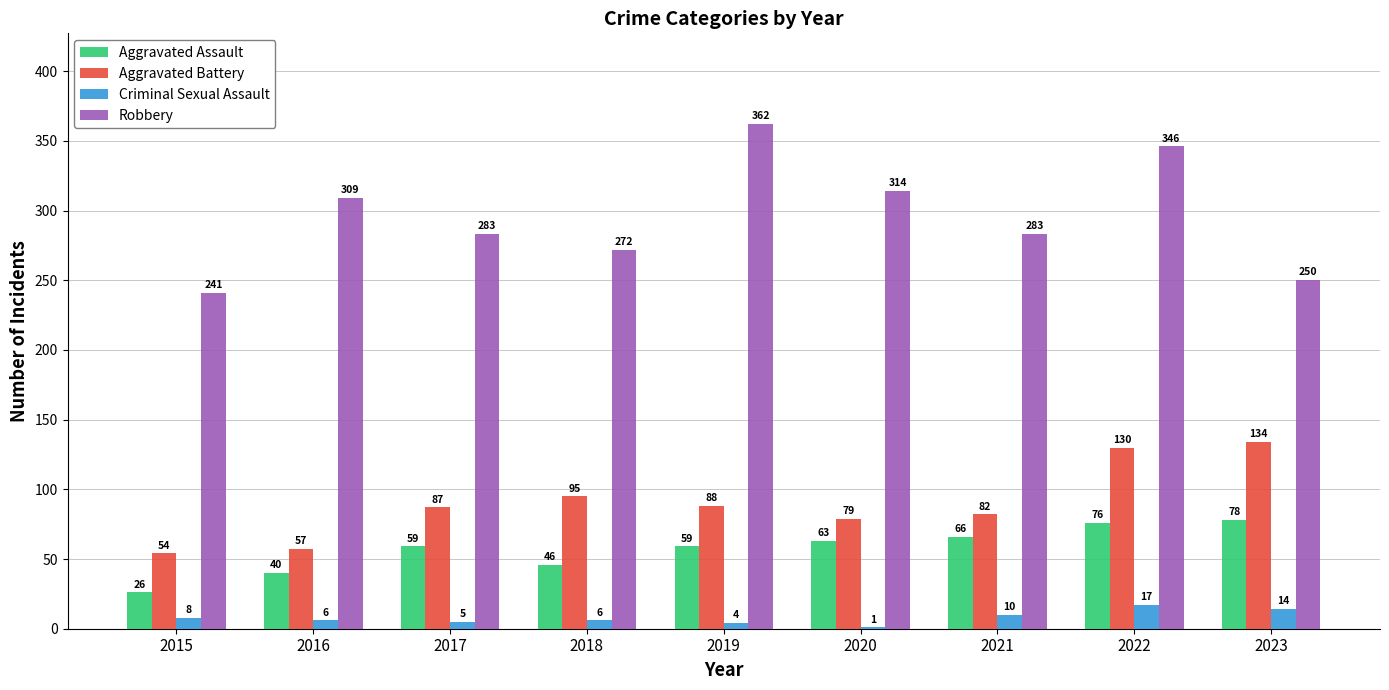

True or false: Aggravated Battery has a value of 70 at 2023.

False